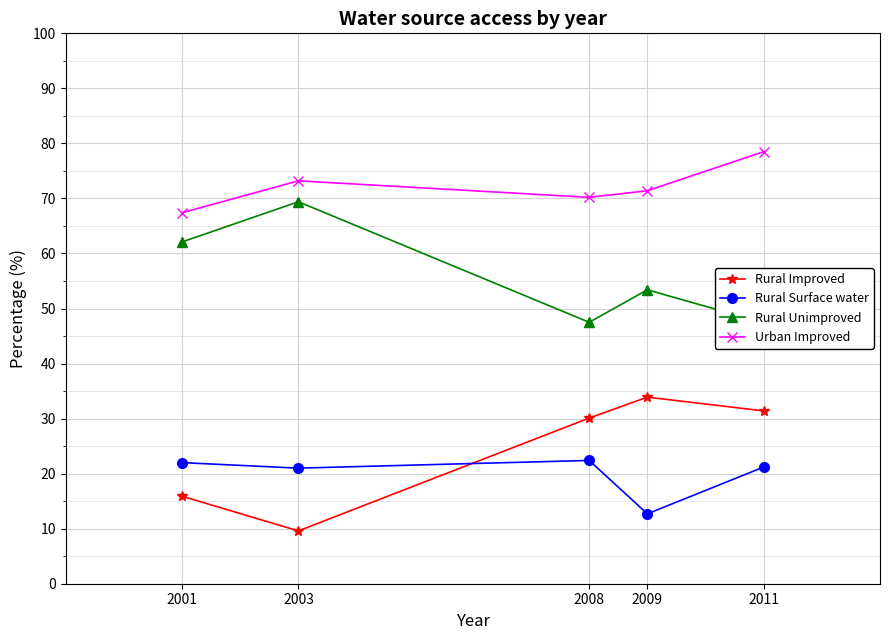

Where is the first local minimum for Rural Improved?

2003